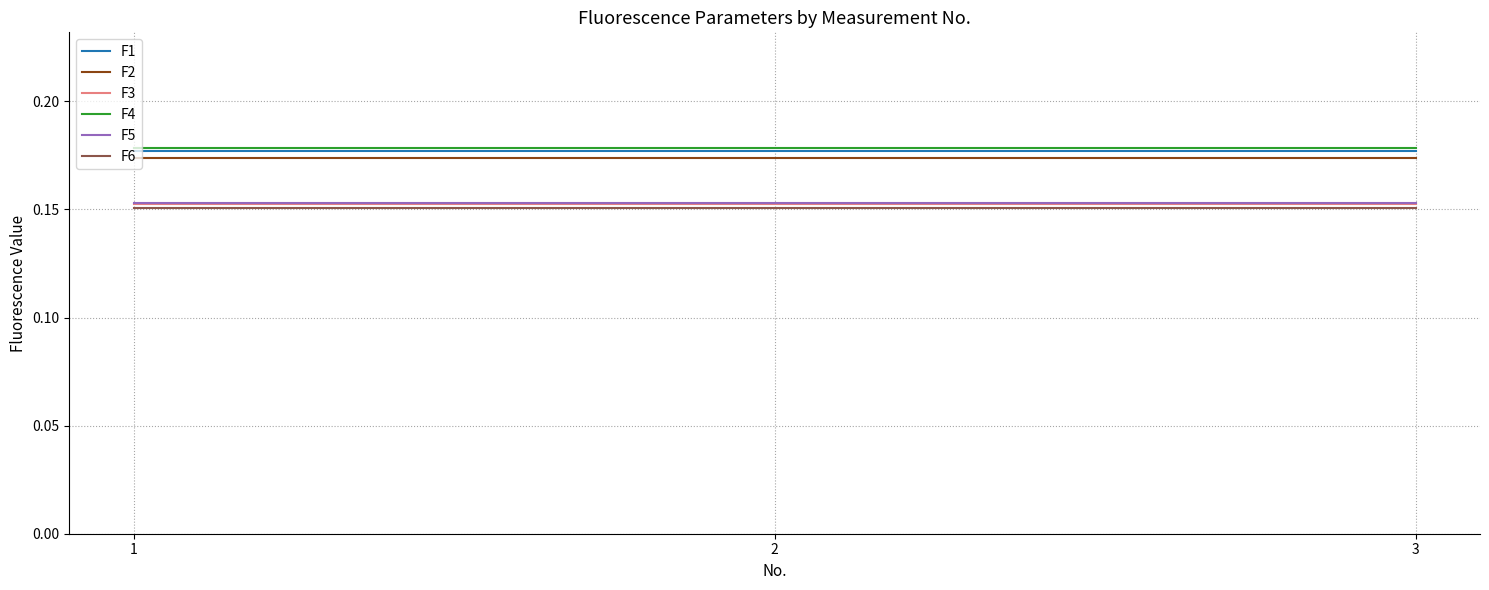

Is the value of F4 at 1 greater than the value of F6 at 3?

Yes